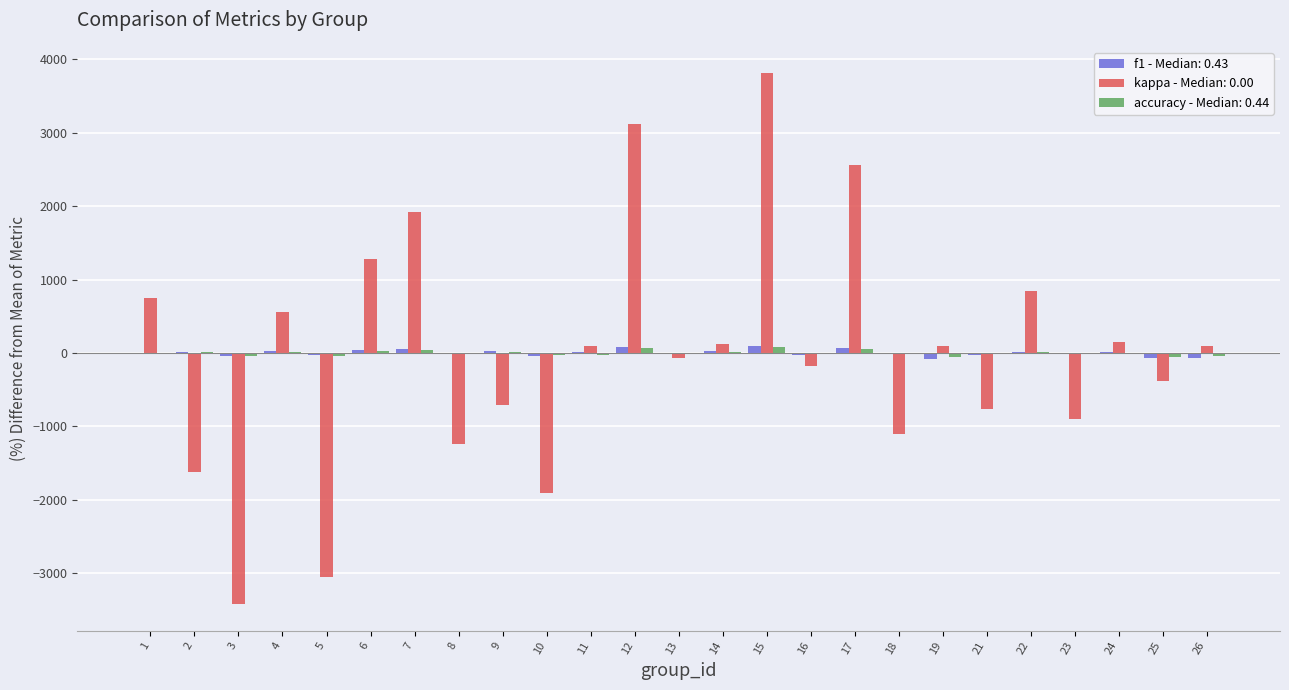

What is the maximum value shown in the chart?

3810.7